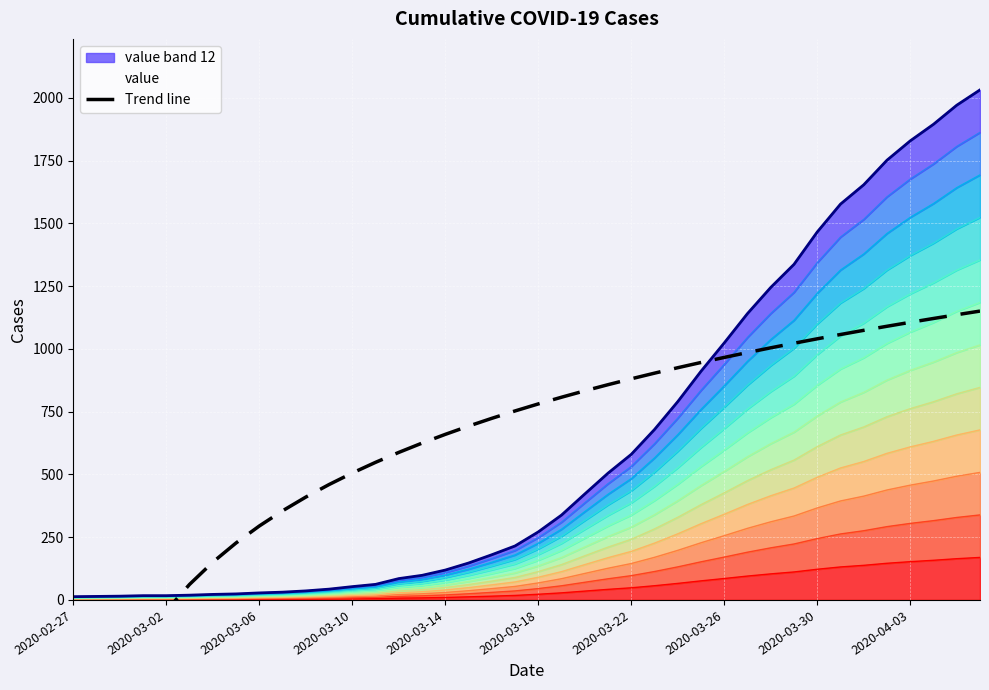

What is the sum of all values?

24657.0